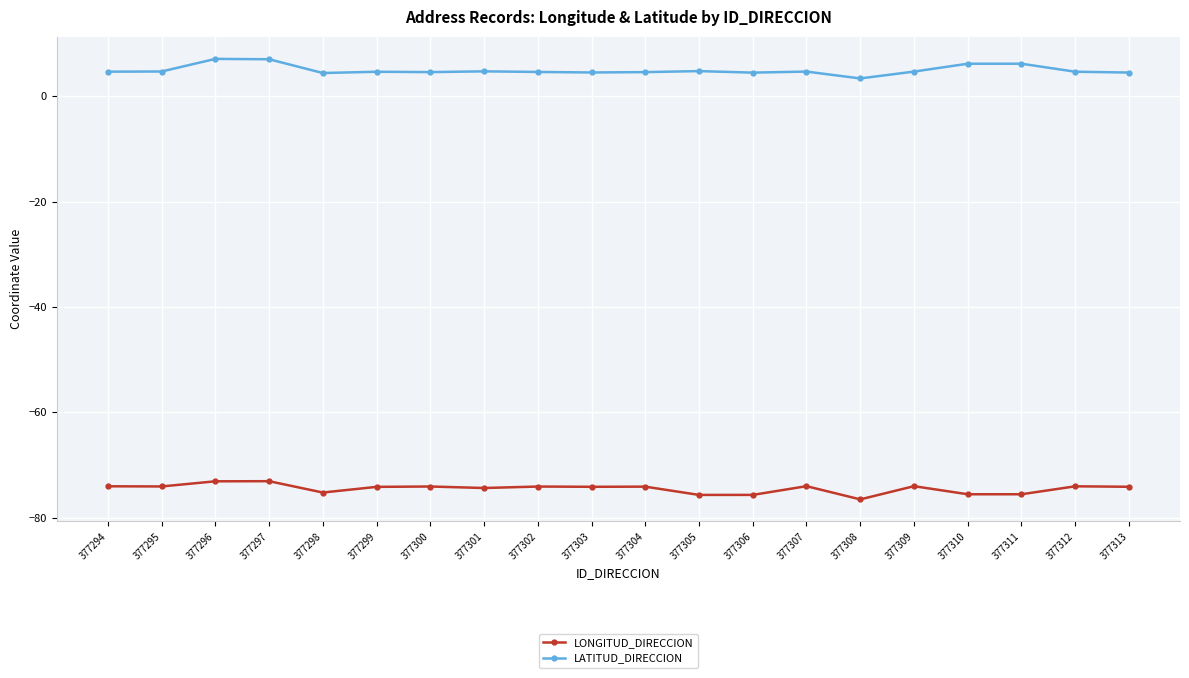

How many values in the LATITUD_DIRECCION series are below 4?

1